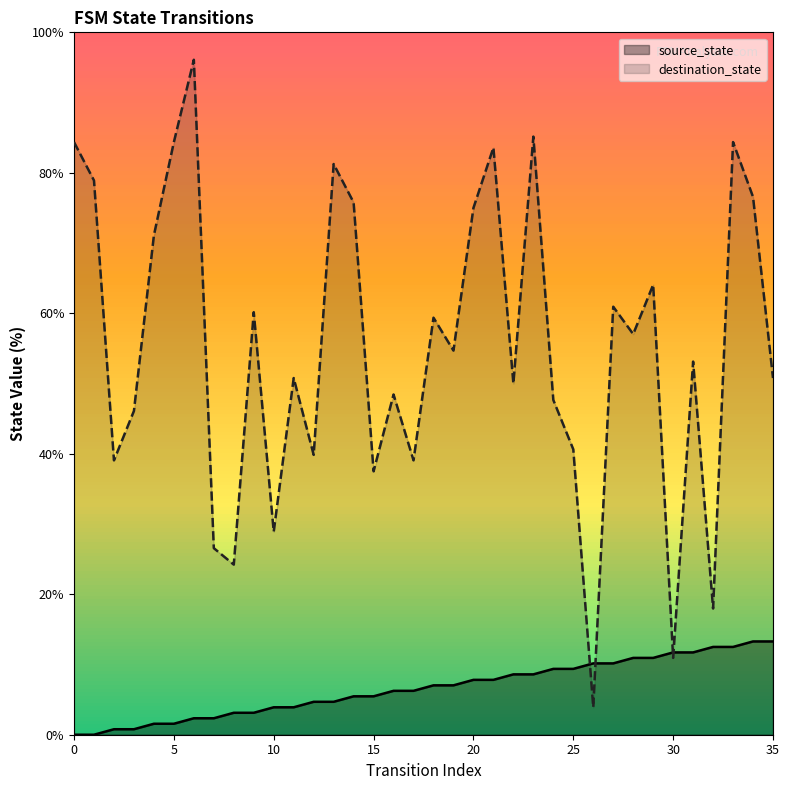

Does the chart display data point markers on the line(s)?

No